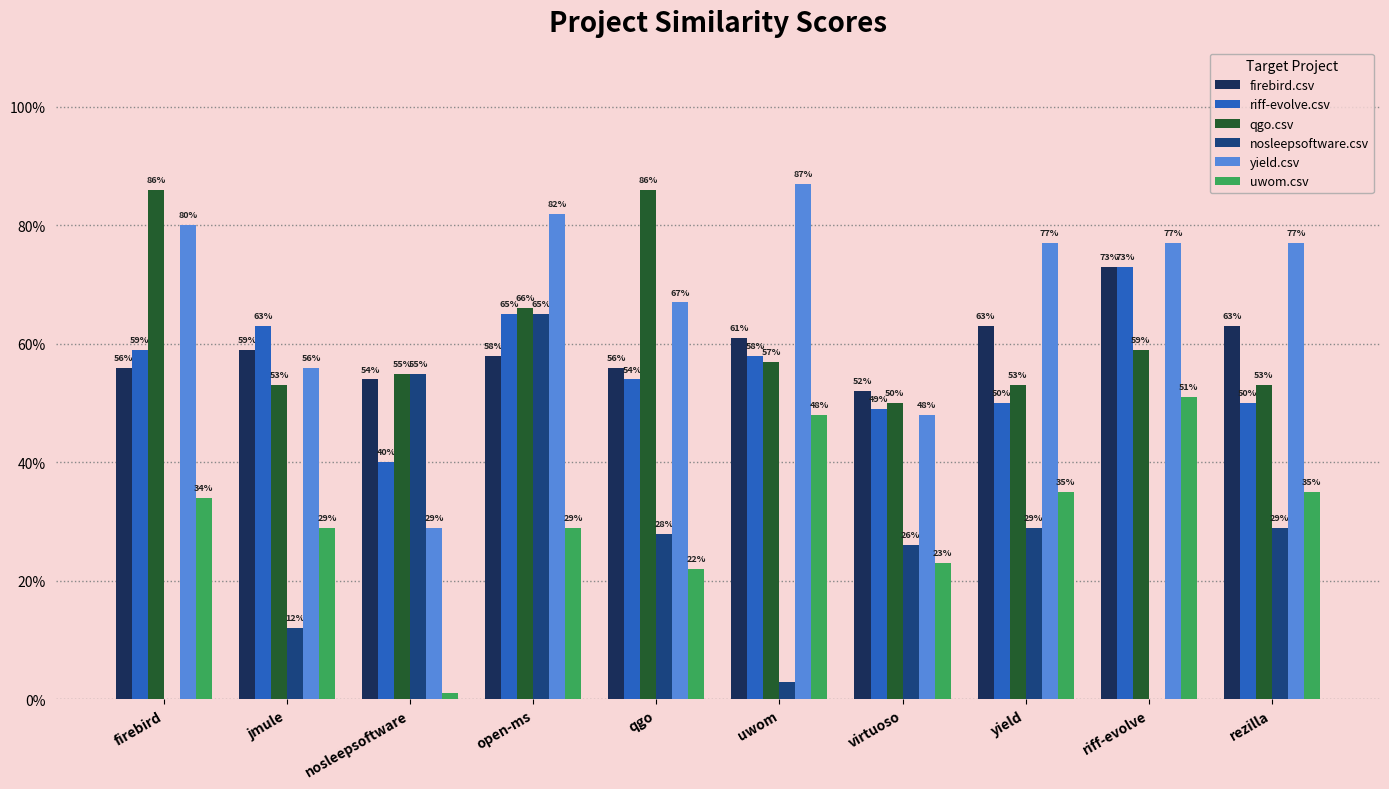

Are the bars horizontal?

No